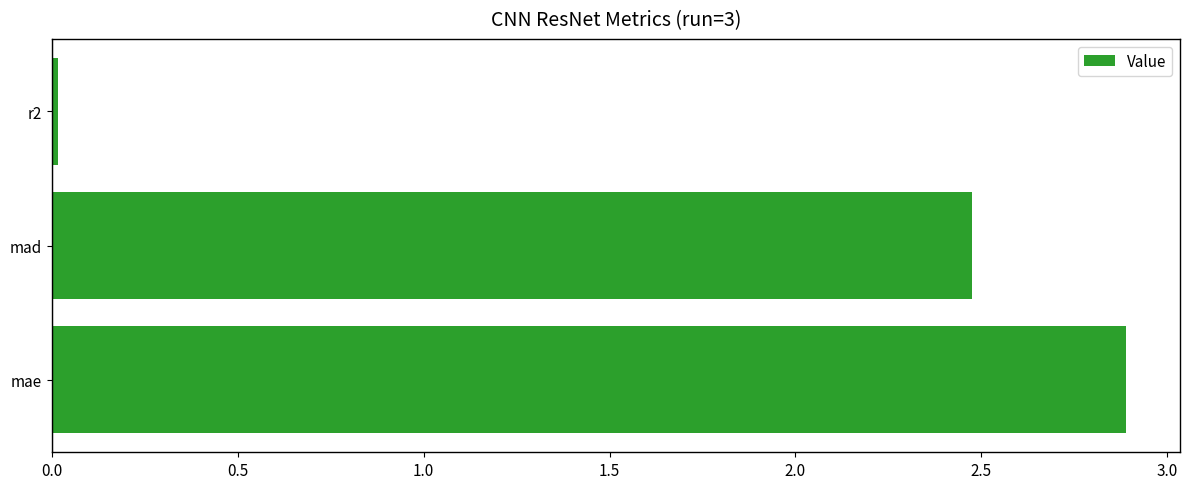

At which label is the value closest to 1?

r2